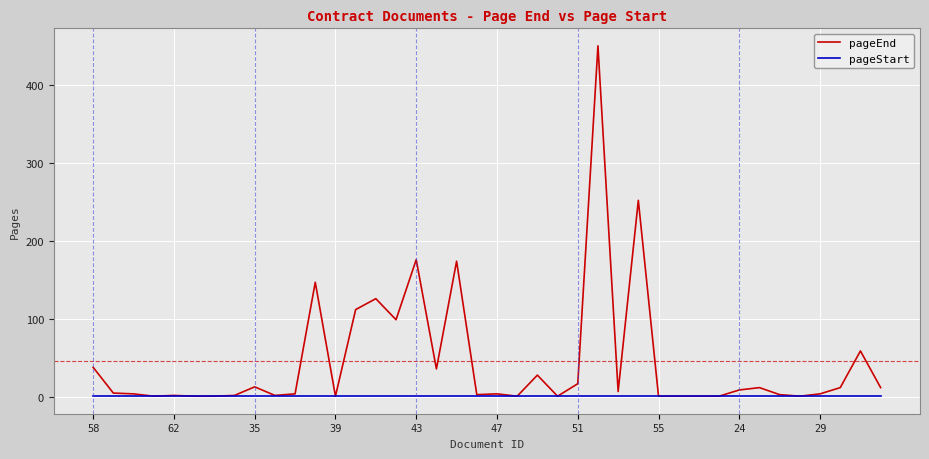

Rank the series by their maximum value, from lowest to highest.

pageStart, pageEnd